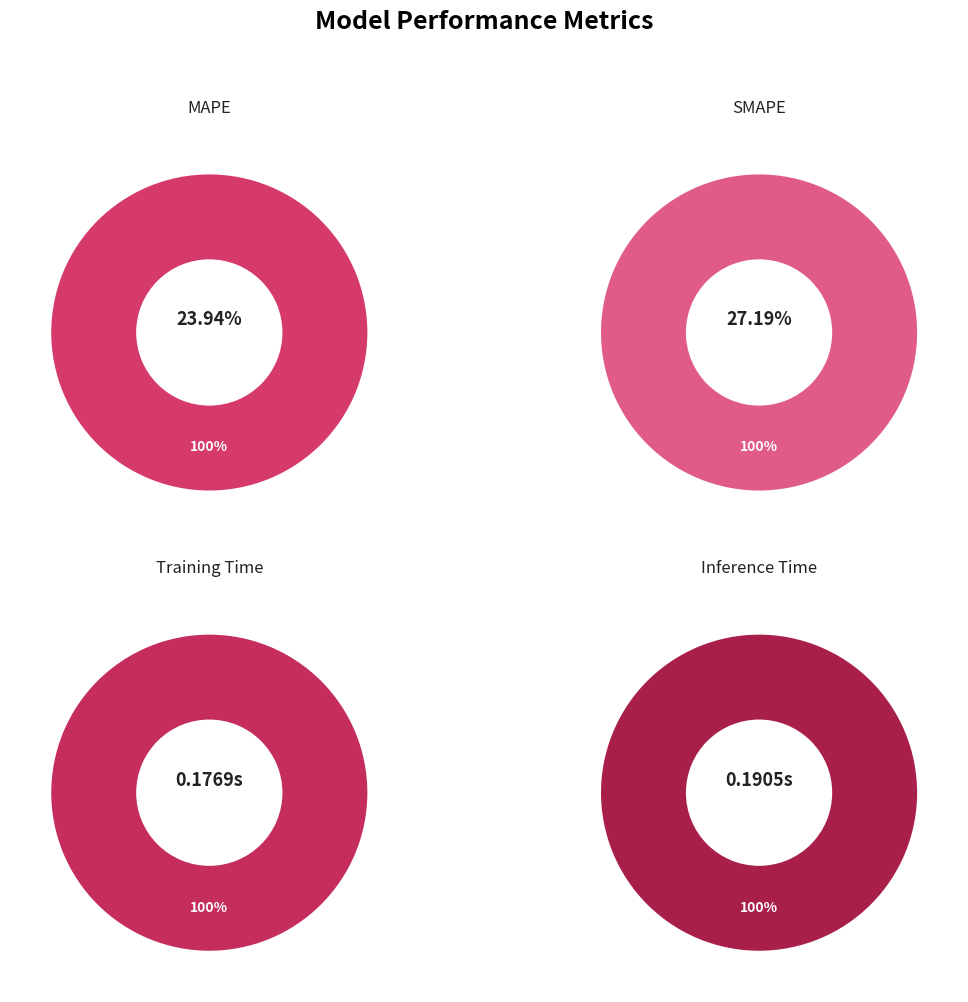

How many slices are in this pie chart?

4